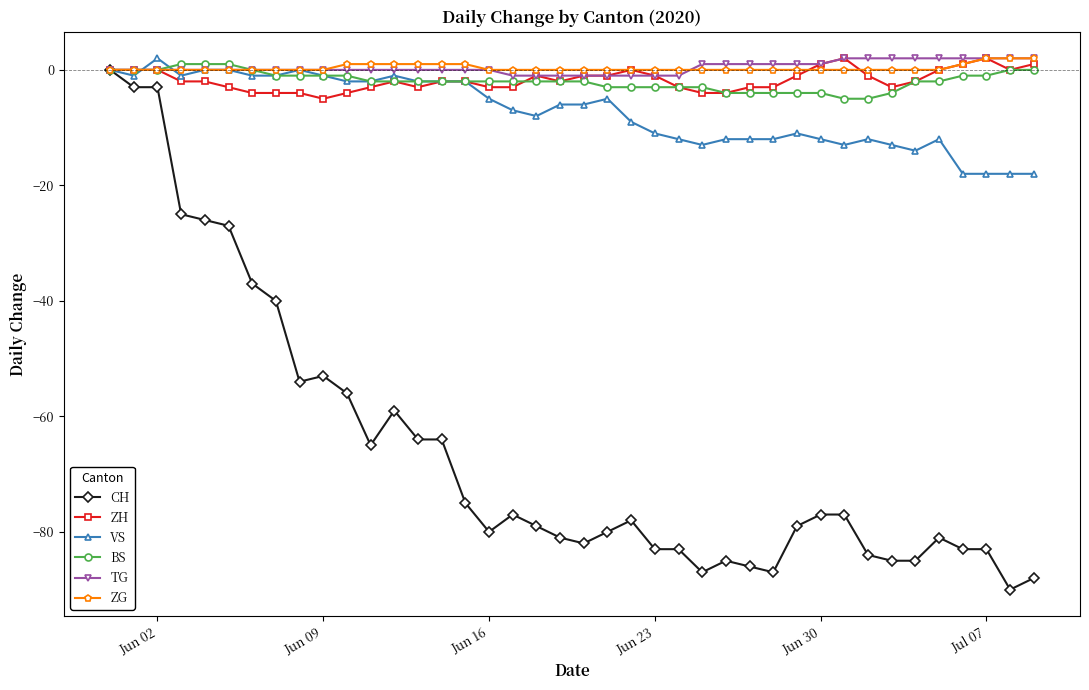

What is the minimum value for BS?

-5